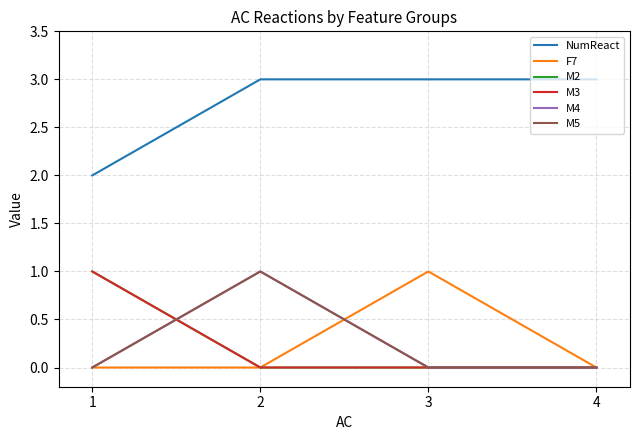

Which category has the lowest value in the M3 series?

2